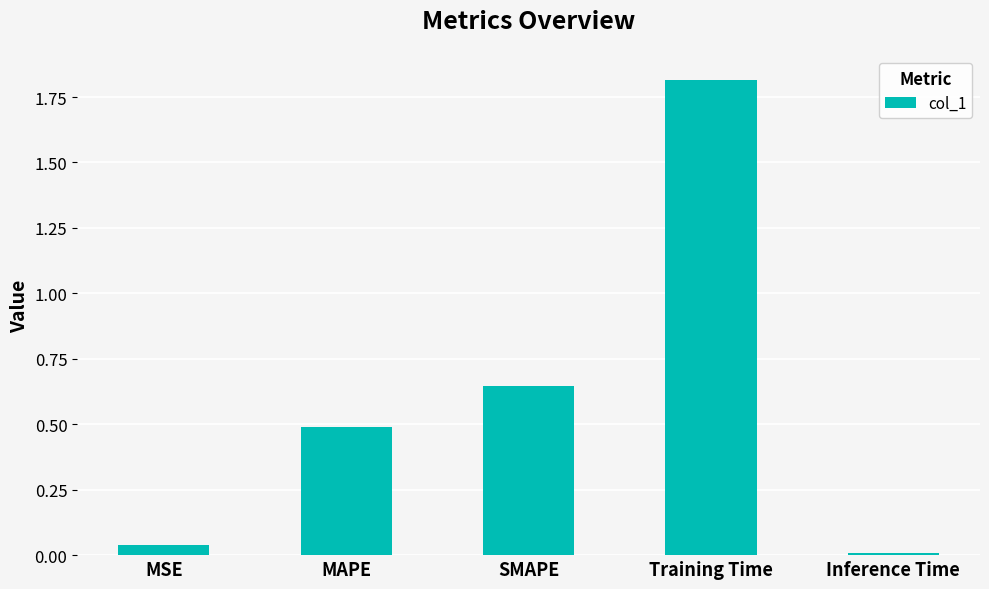

Which category has the lowest value across all series?

Inference Time